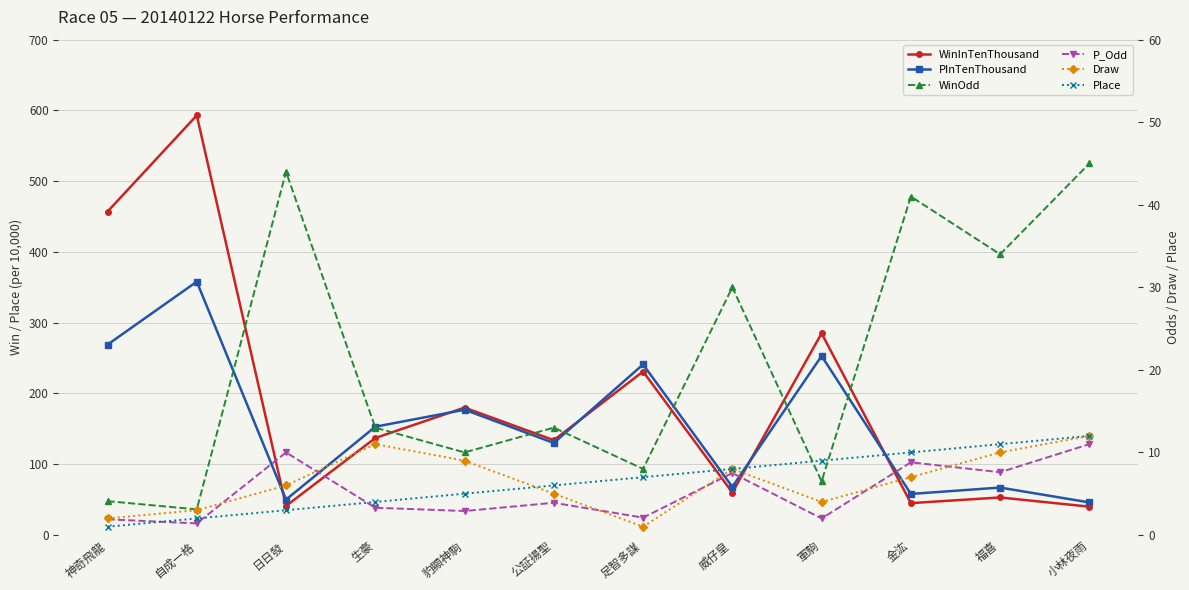

At which label does Draw first exceed 7?

生豪